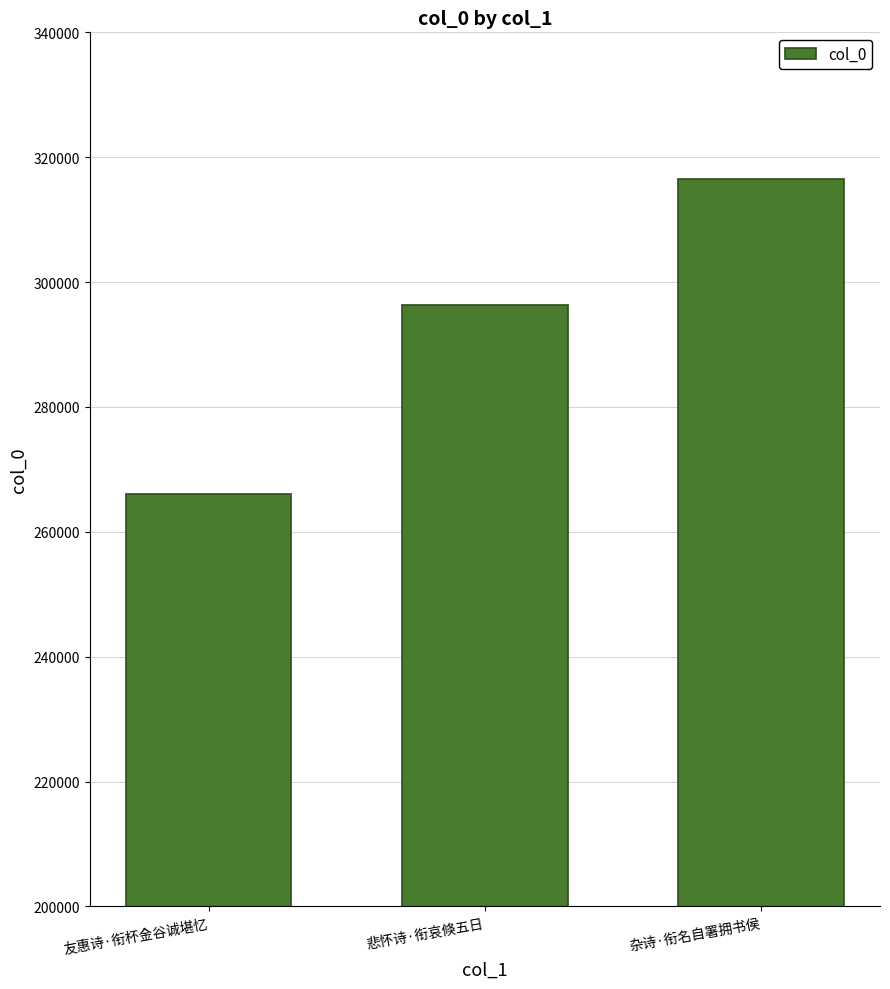

Which category has the lowest value across all series?

友惠诗·衔杯金谷诚堪忆